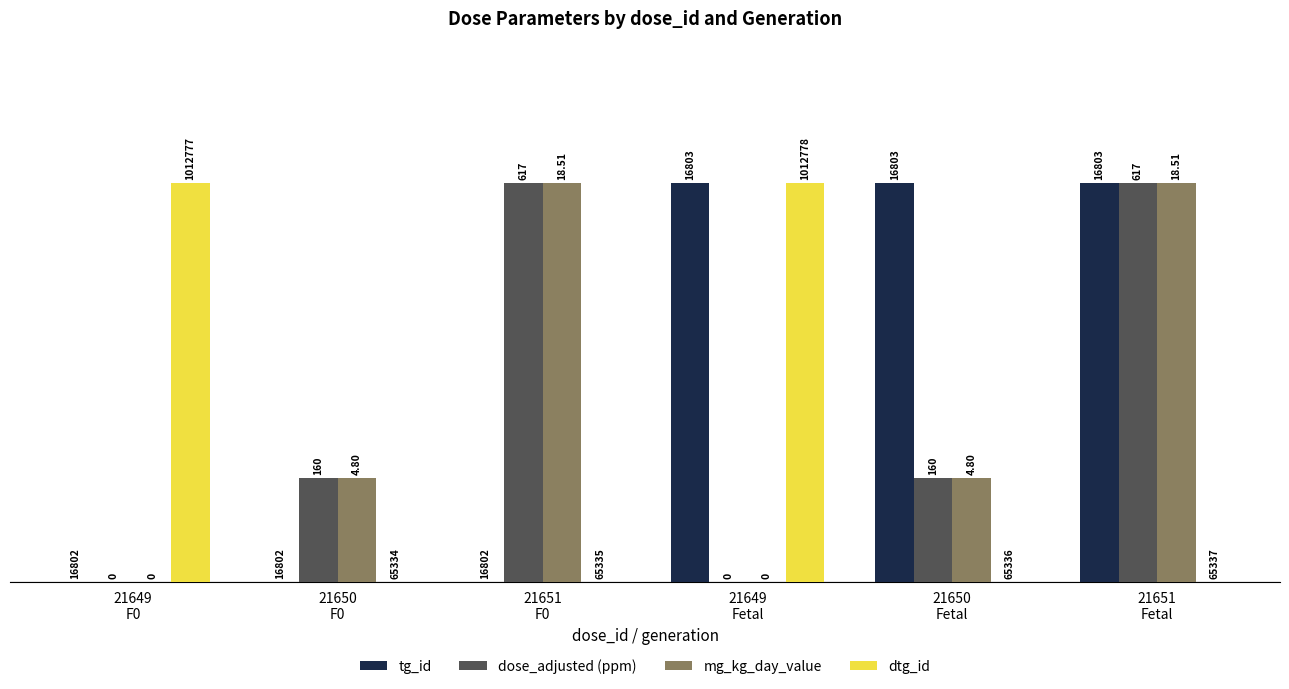

How many groups of bars are there?

6